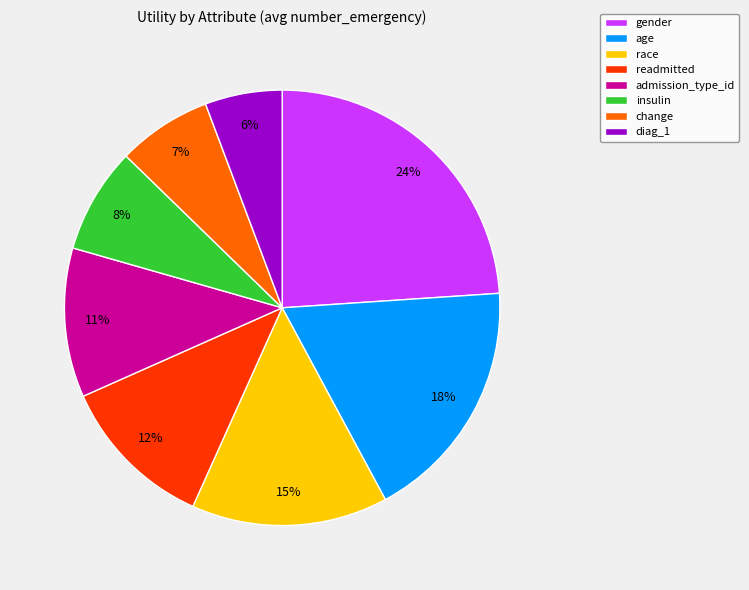

Does change account for over 50% of the chart?

No